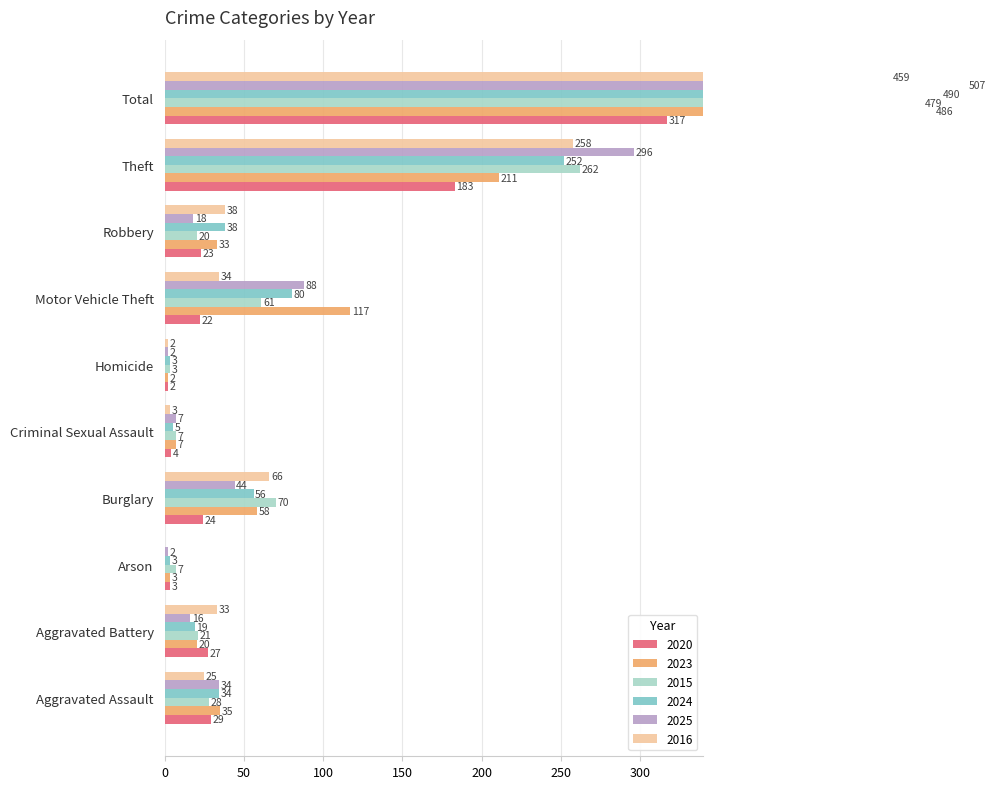

How many bars are there in each group?

6